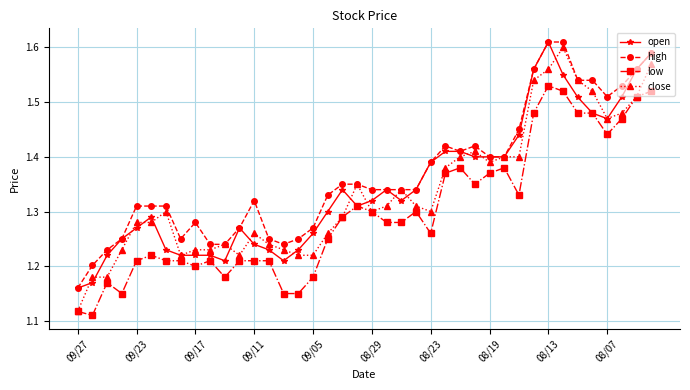

How many open values are between 1 and 2?

40